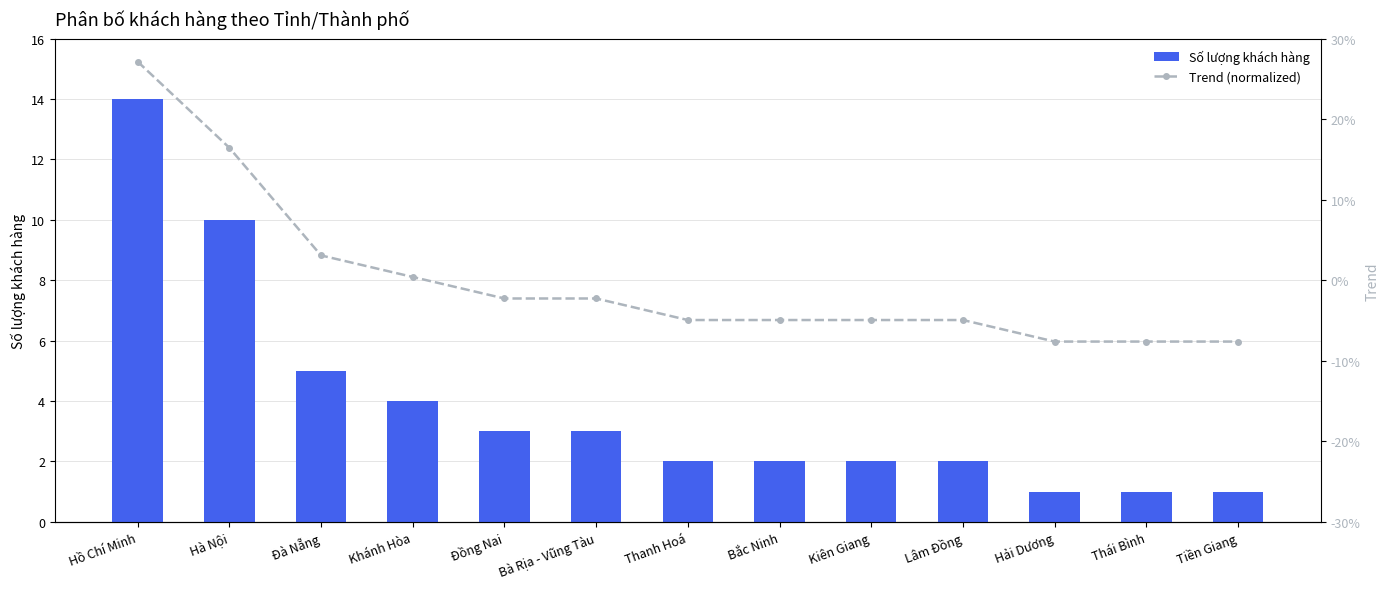

What are all the series names shown in the legend?

Số lượng khách hàng, Trend (normalized)